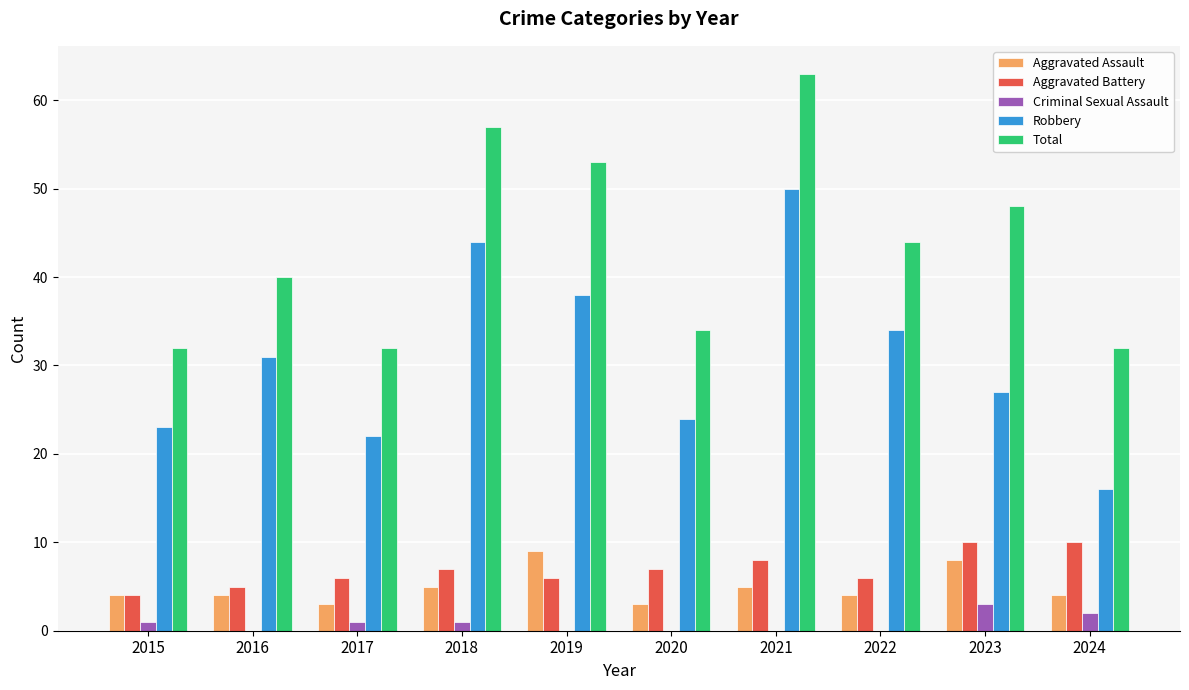

At which label is Total closest to 47?

2023